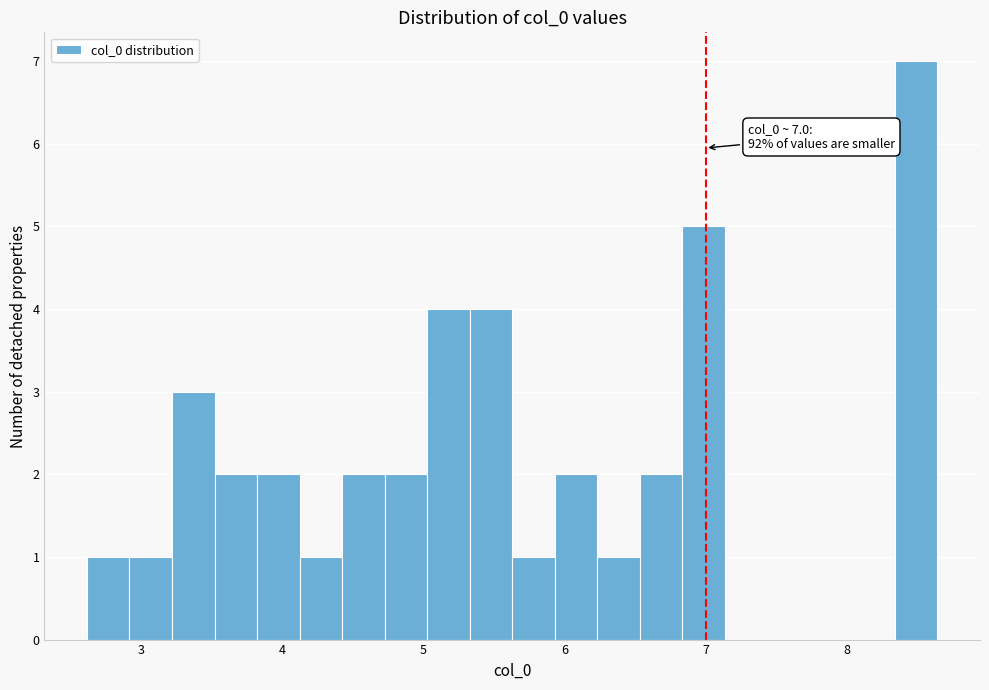

Around what value on the x-axis is the tallest bar? Give the approximate position of its centre, as read against the axis.

8.5